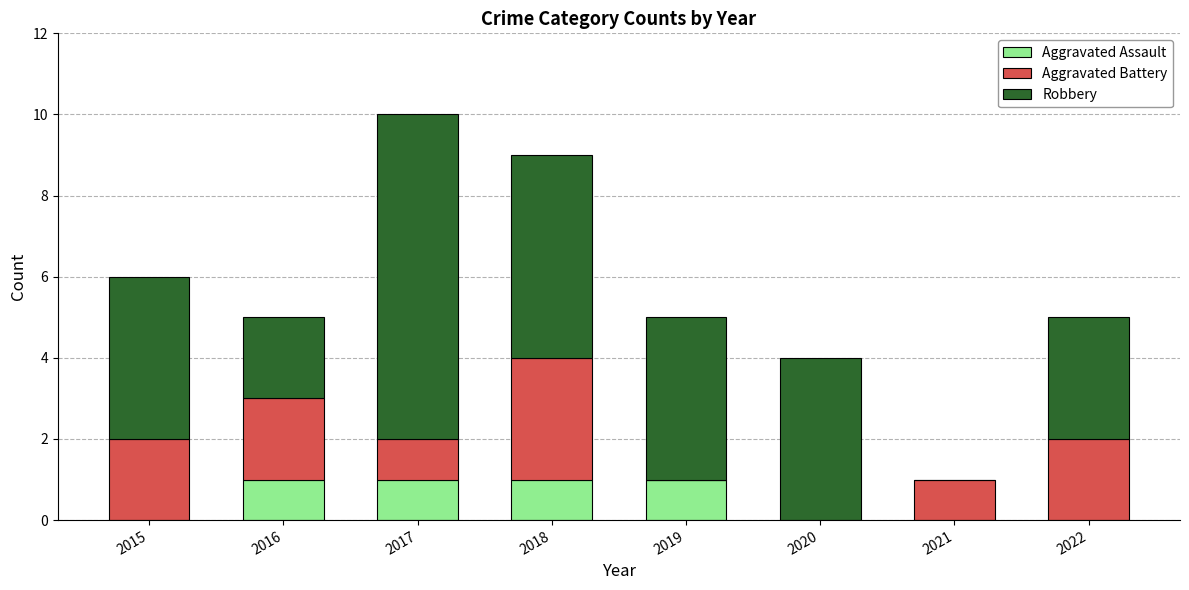

What is the total value across all series at 2019?

5